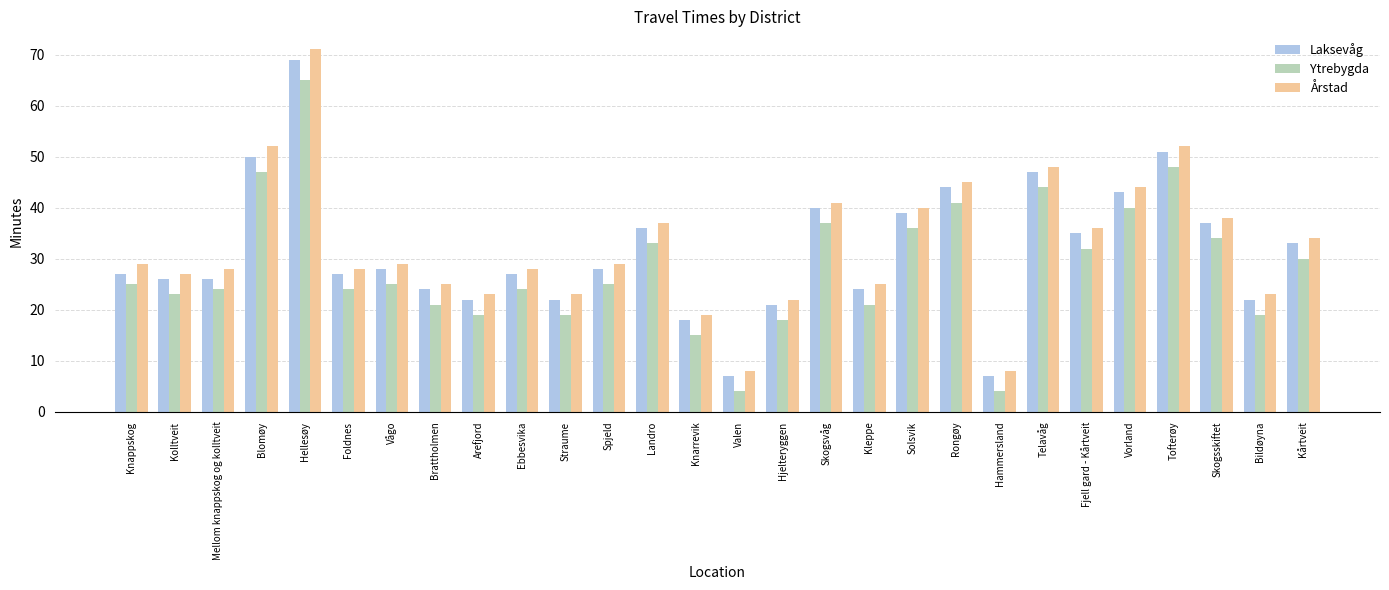

What are all the series names shown in the legend?

Laksevåg, Ytrebygda, Årstad